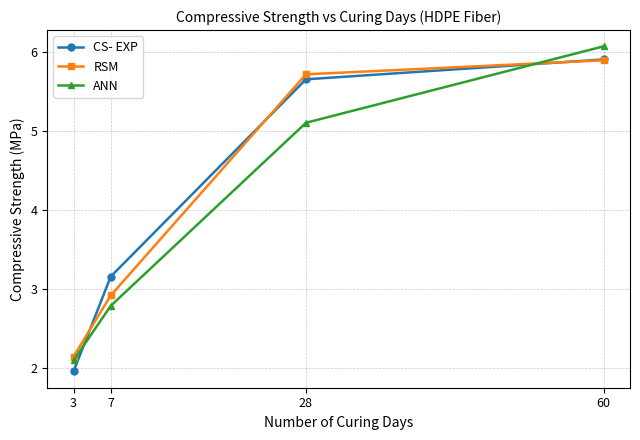

What is the spread (max minus min) of values at 7?

0.4